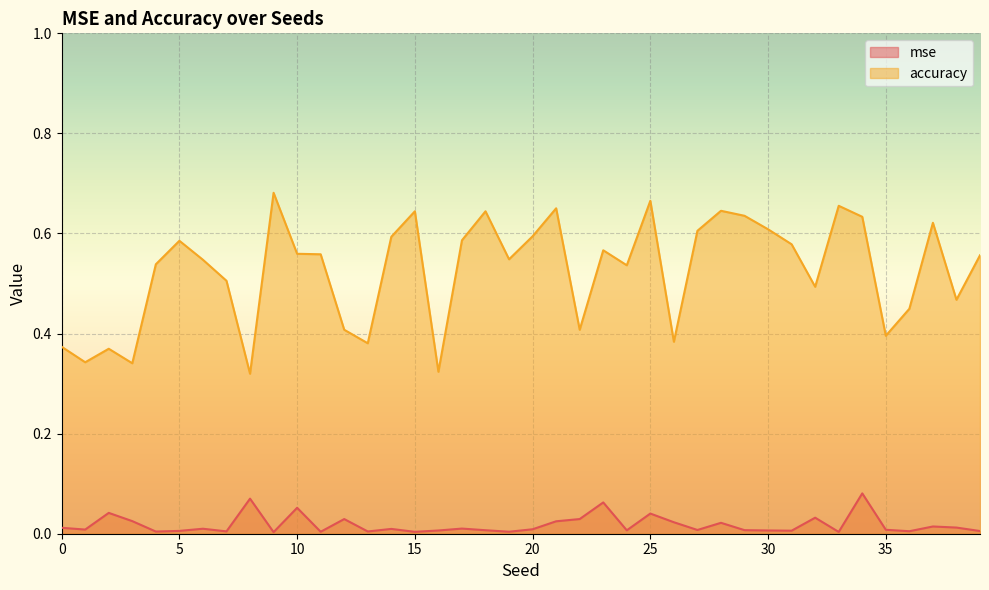

Which series has the largest range (max minus min)?

accuracy